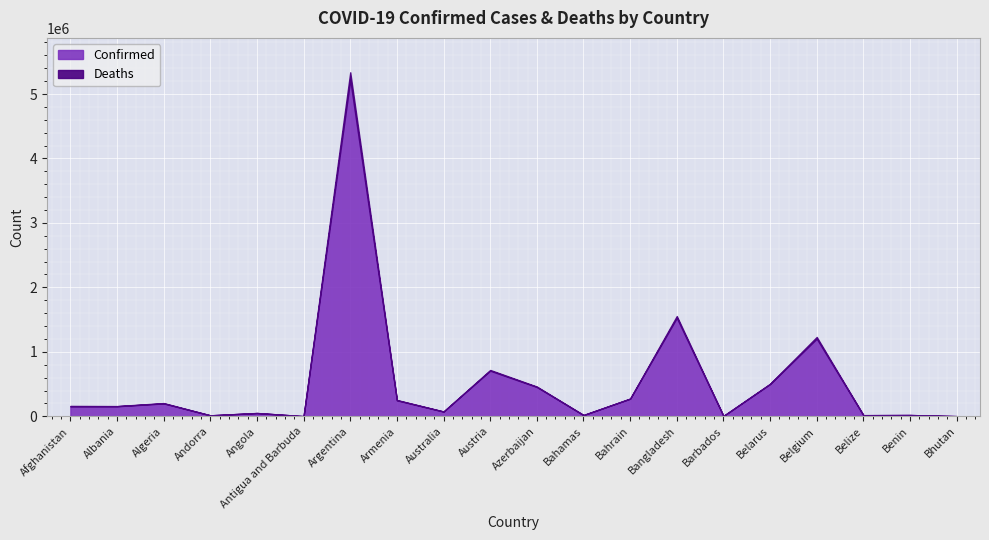

Reading right to left, transcribe all the data shown in this chart.

Confirmed: Bhutan=2596	Benin=19841	Belize=17405	Belgium=1205516	Belarus=501166	Barbados=5844	Bangladesh=1528542	Bahrain=273622	Bahamas=19335	Azerbaijan=455044	Austria=708173	Australia=73610	Armenia=248397	Argentina=5223604	Antigua and Barbuda=2166	Angola=50348	Andorra=15083	Algeria=199822	Albania=156162	Afghanistan=153962
Deaths: Bhutan=3	Benin=141	Belize=373	Belgium=25454	Belarus=3905	Barbados=52	Bangladesh=26880	Bahrain=1388	Bahamas=453	Azerbaijan=6031	Austria=10837	Australia=1091	Armenia=4995	Argentina=113356	Antigua and Barbuda=48	Angola=1327	Andorra=130	Algeria=5558	Albania=2539	Afghanistan=7164